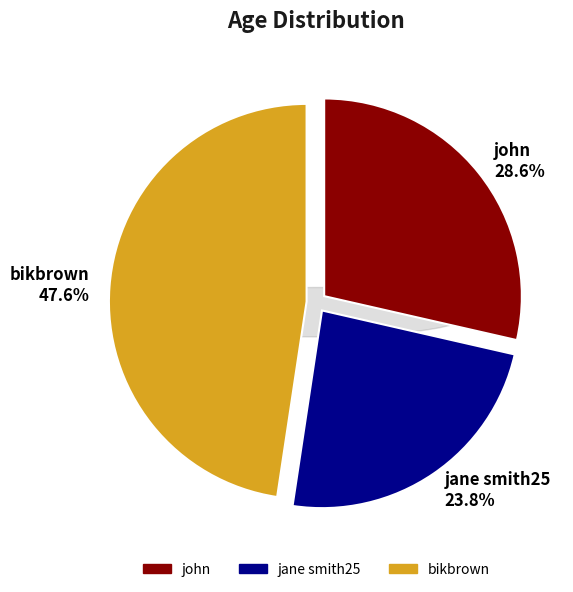

How many slices are in this pie chart?

3